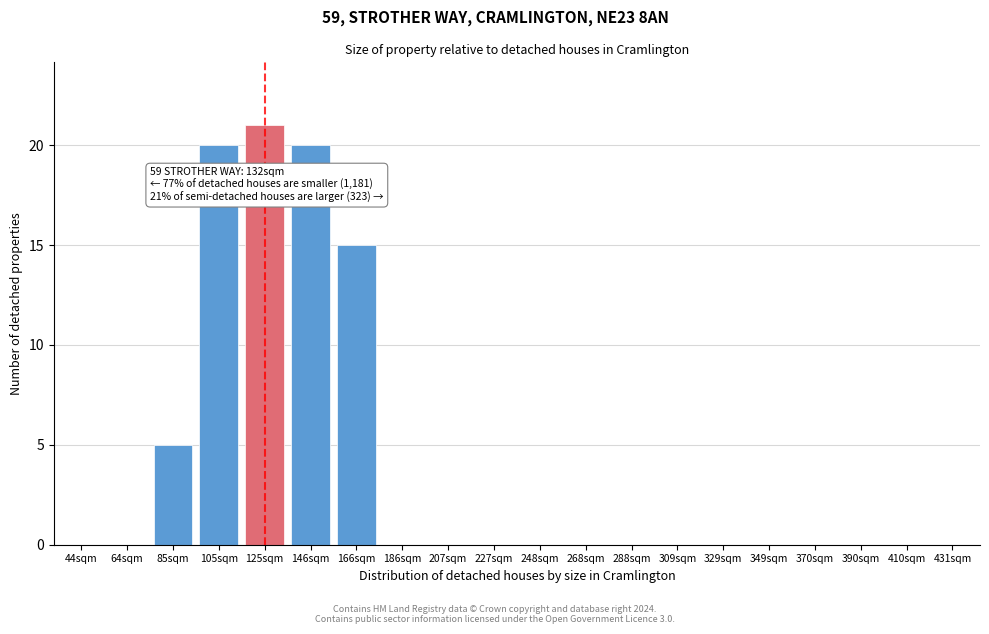

Reading left to right, what are all the values shown in this chart?

44sqm=0	64sqm=0	85sqm=5	105sqm=20	125sqm=21	146sqm=20	166sqm=15	186sqm=0	207sqm=0	227sqm=0	248sqm=0	268sqm=0	288sqm=0	309sqm=0	329sqm=0	349sqm=0	370sqm=0	390sqm=0	410sqm=0	431sqm=0